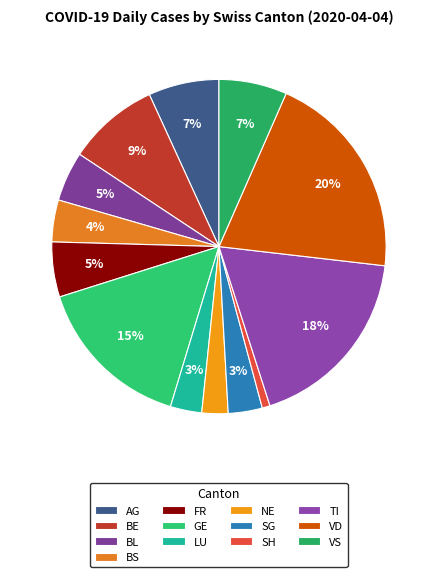

Do LU and SH together represent more than half of the pie?

No